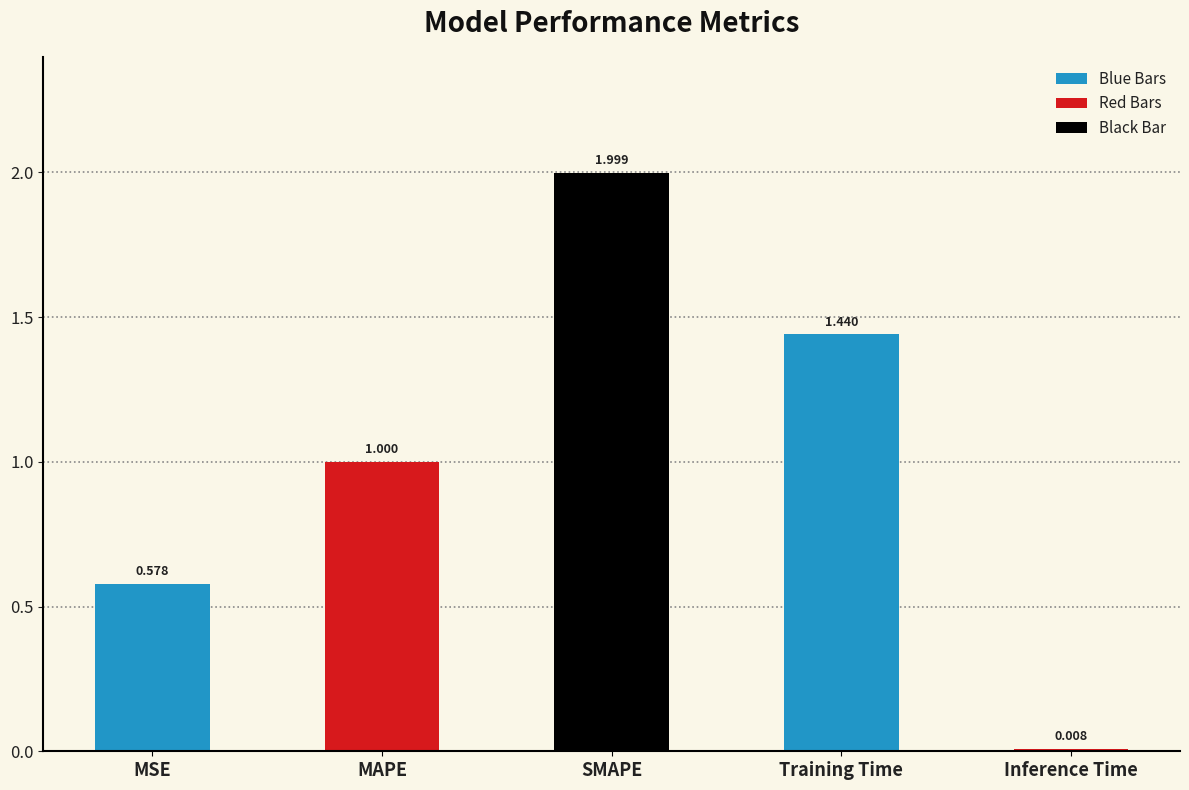

What is the sum of all values?

5.0